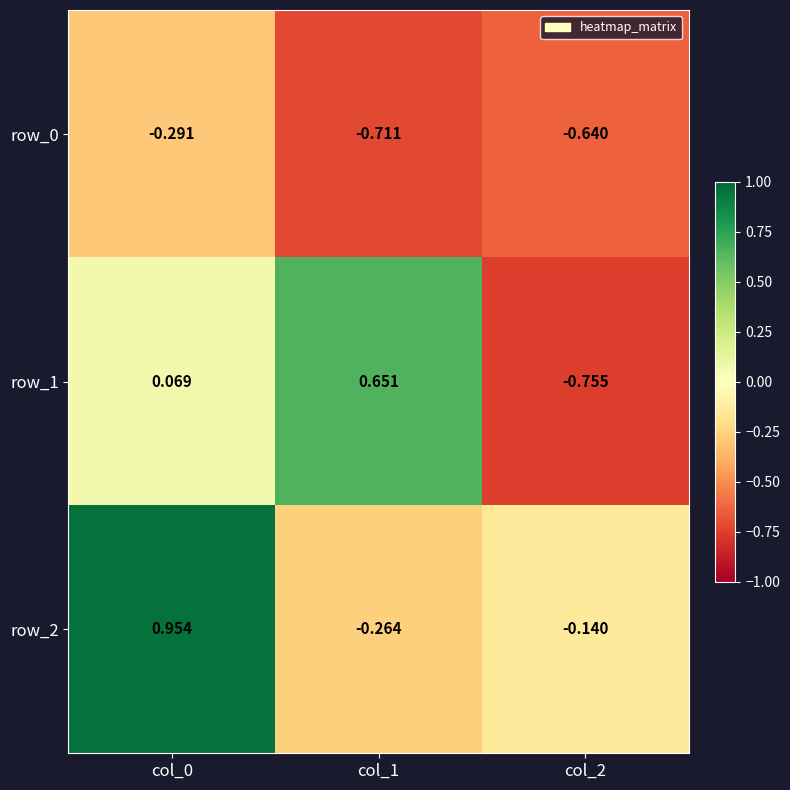

Is the value of row_1 at col_2 greater than the value of row_0 at col_1?

No